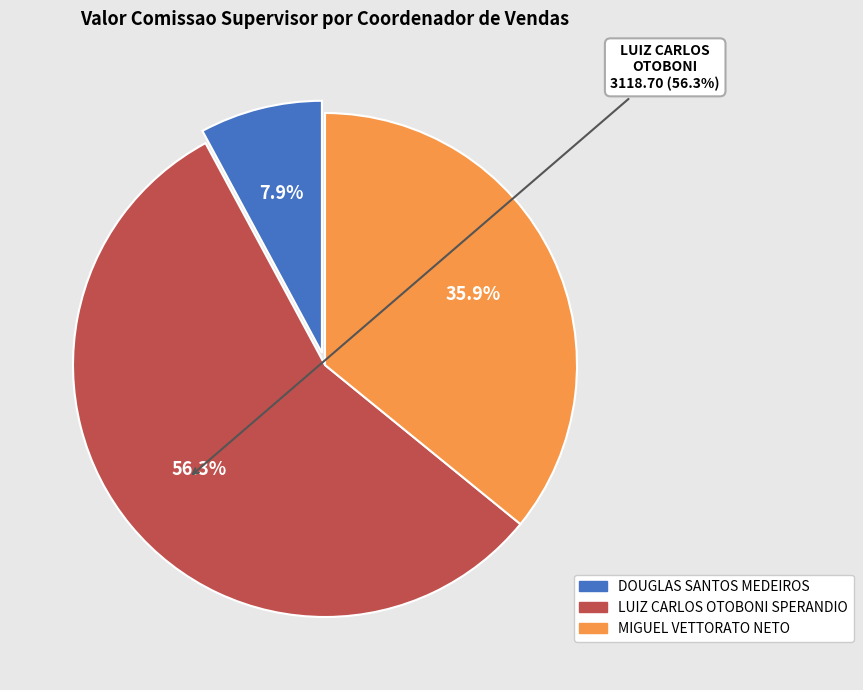

What is the change in value from DOUGLAS SANTOS MEDEIROS to LUIZ CARLOS OTOBONI SPERANDIO?

+2682.8